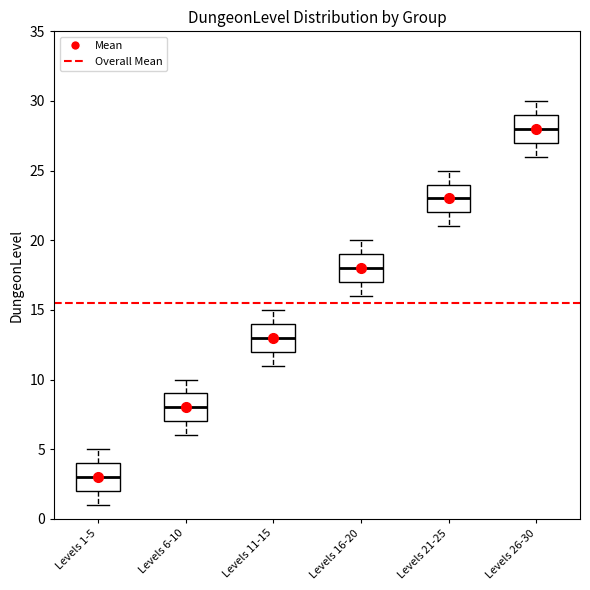

Reading left to right, transcribe this box plot: for each box, give where its median line is, the range the box spans, and where its two whiskers end, as read against the y-axis. The values are not printed on the chart, so give them approximately, as read against the axis.

Levels 1-5: median 3, box 2 to 4, whiskers 1 to 5
Levels 6-10: median 8, box 7 to 9, whiskers 6 to 10
Levels 11-15: median 13, box 12 to 14, whiskers 11 to 15
Levels 16-20: median 18, box 17 to 19, whiskers 16 to 20
Levels 21-25: median 23, box 22 to 24, whiskers 21 to 25
Levels 26-30: median 28, box 27 to 29, whiskers 26 to 30